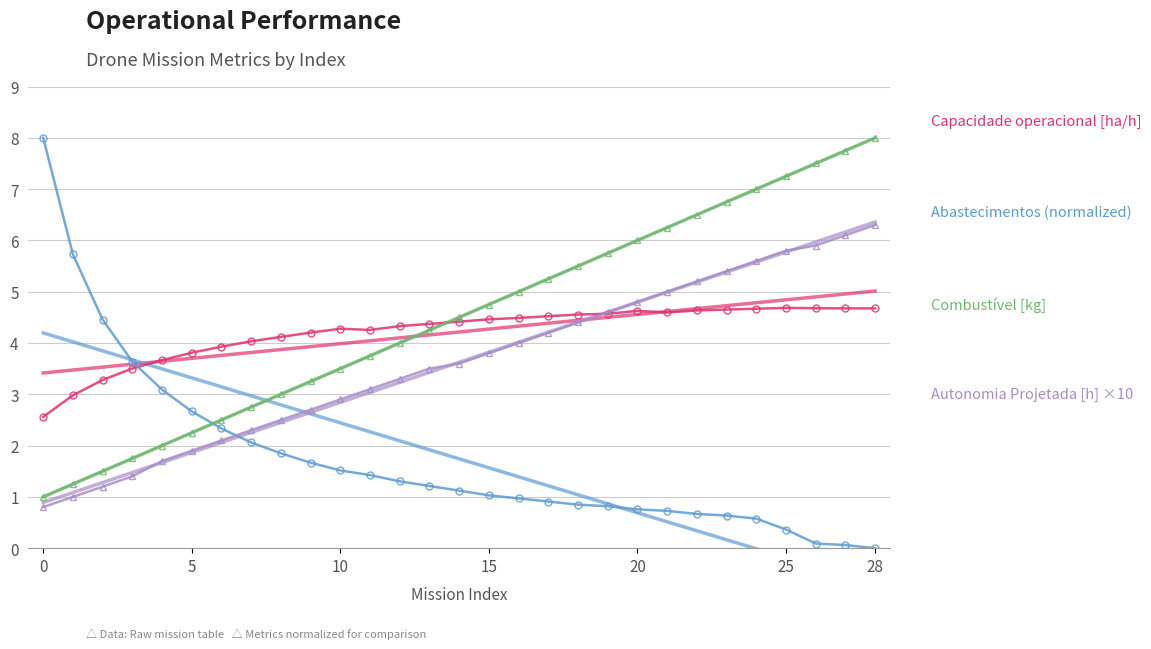

True or false: Autonomia Projetada [h] ×10 has a value of 9.8 at 27.

False